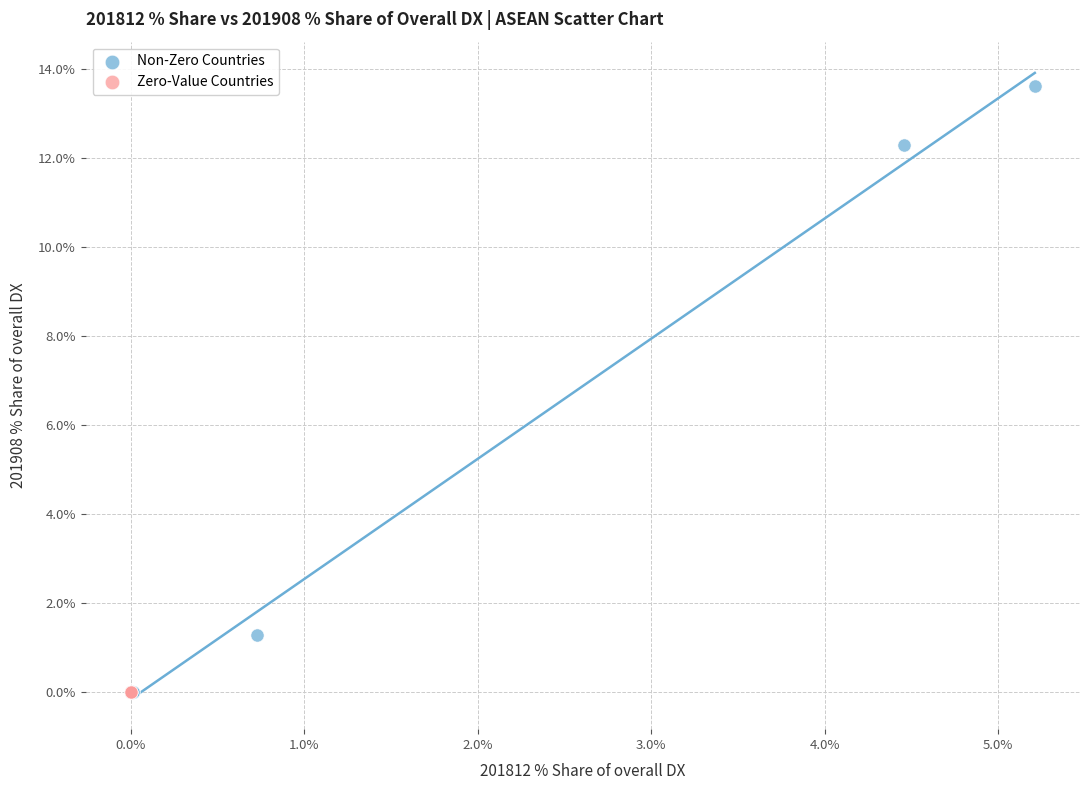

Which series reaches the maximum Y coordinate?

Non-Zero Countries